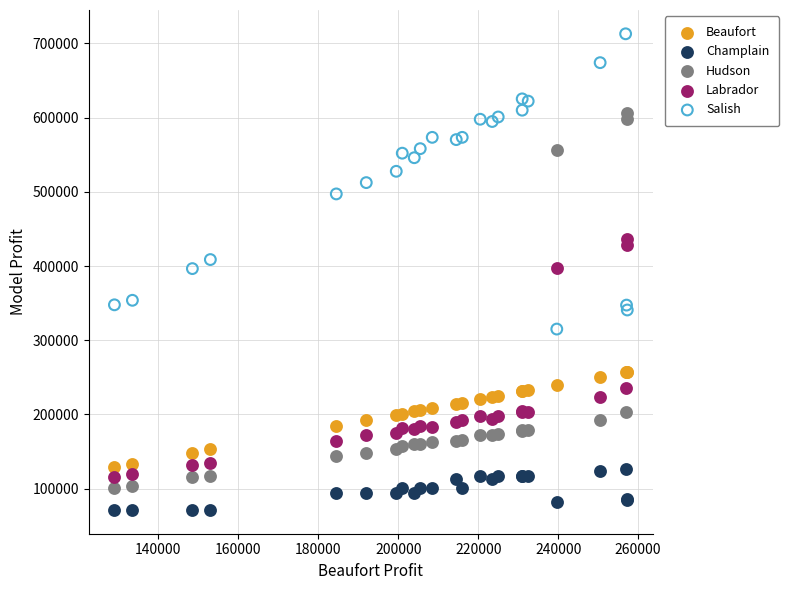

Which series has the largest Y range (max minus min)?

Hudson